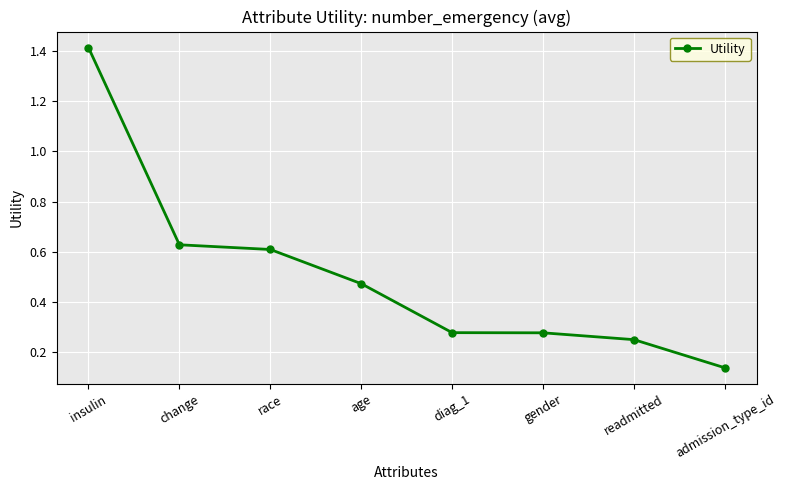

Count the values in the range 0 to 1.

7